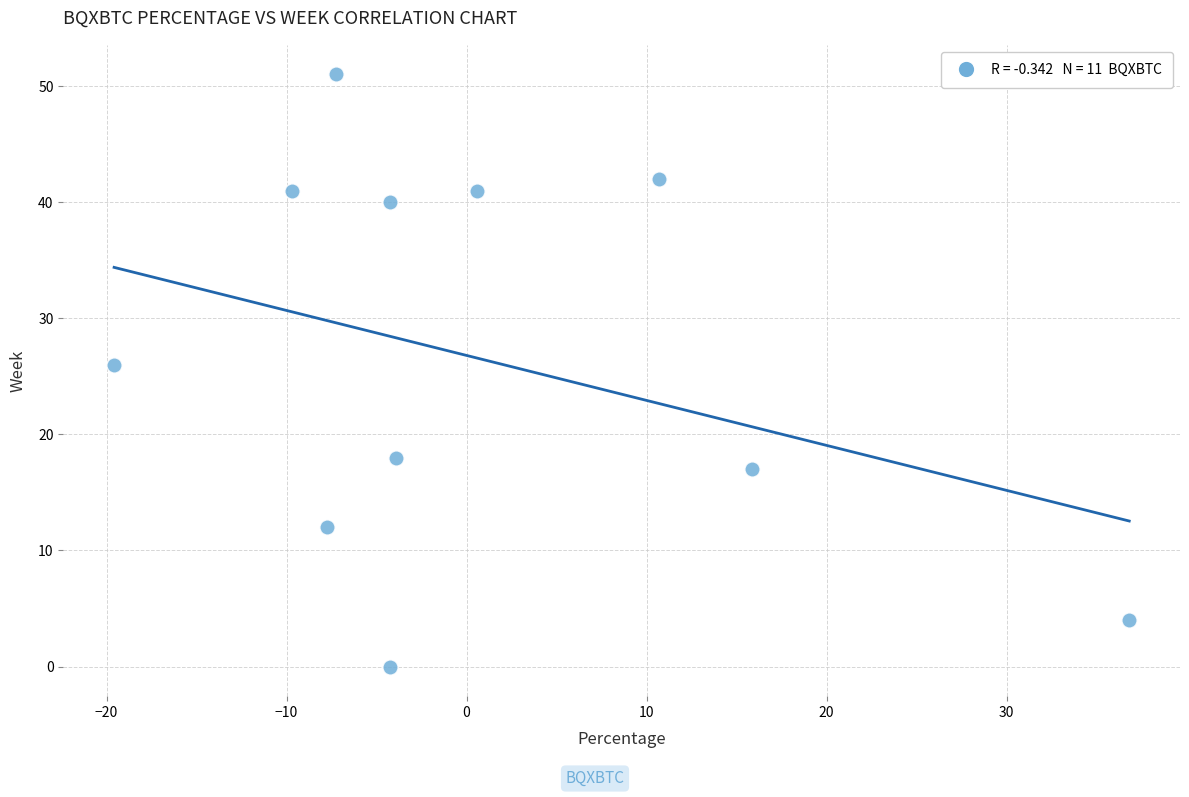

What is the range of Y values (max minus min)?

51